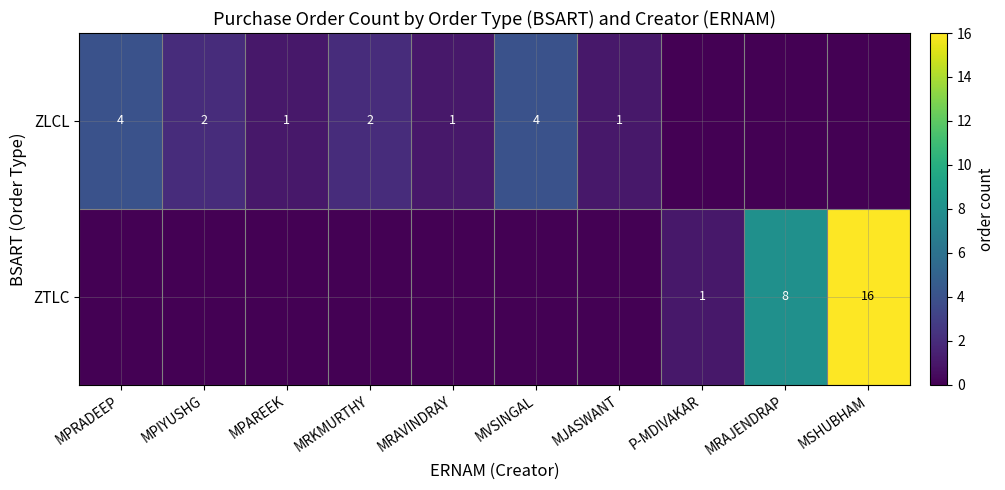

Is it true that ZTLC equals 16 at MSHUBHAM?

True